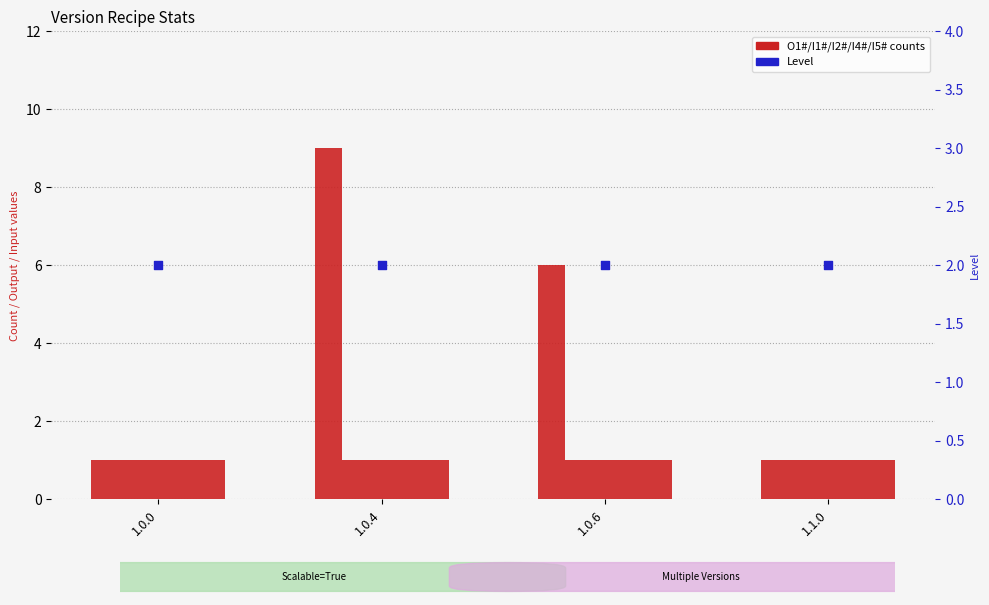

Is the value of I1# at 1.0.0 greater than the value of Level at 1.1.0?

No